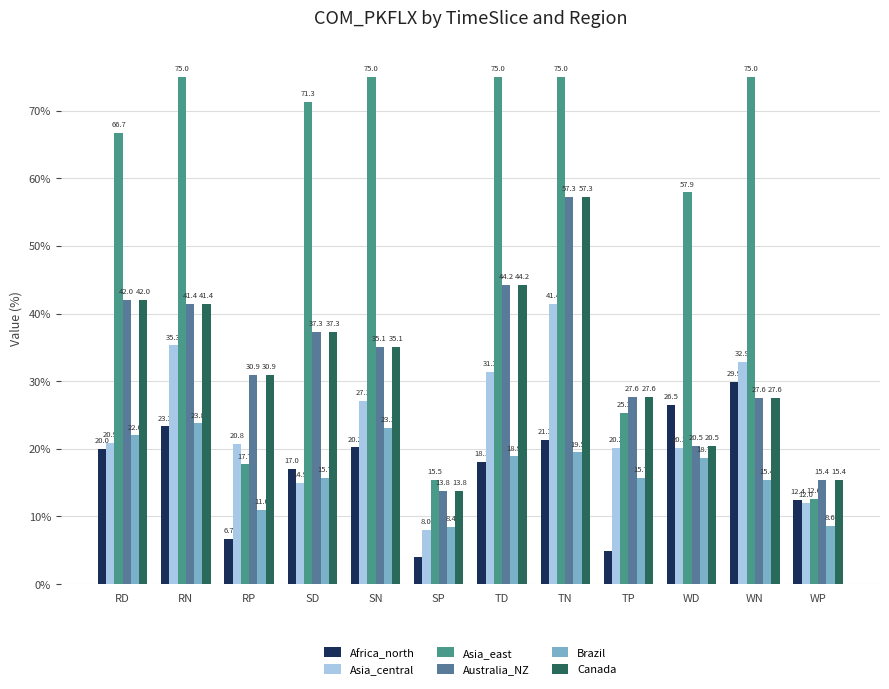

How many series are shown in this chart?

6